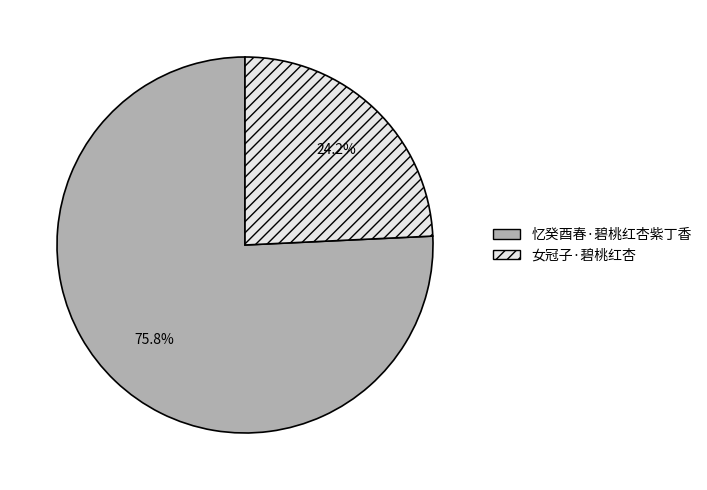

To the nearest percent, what portion does 忆癸酉春·碧桃红杏紫丁香 represent?

76%